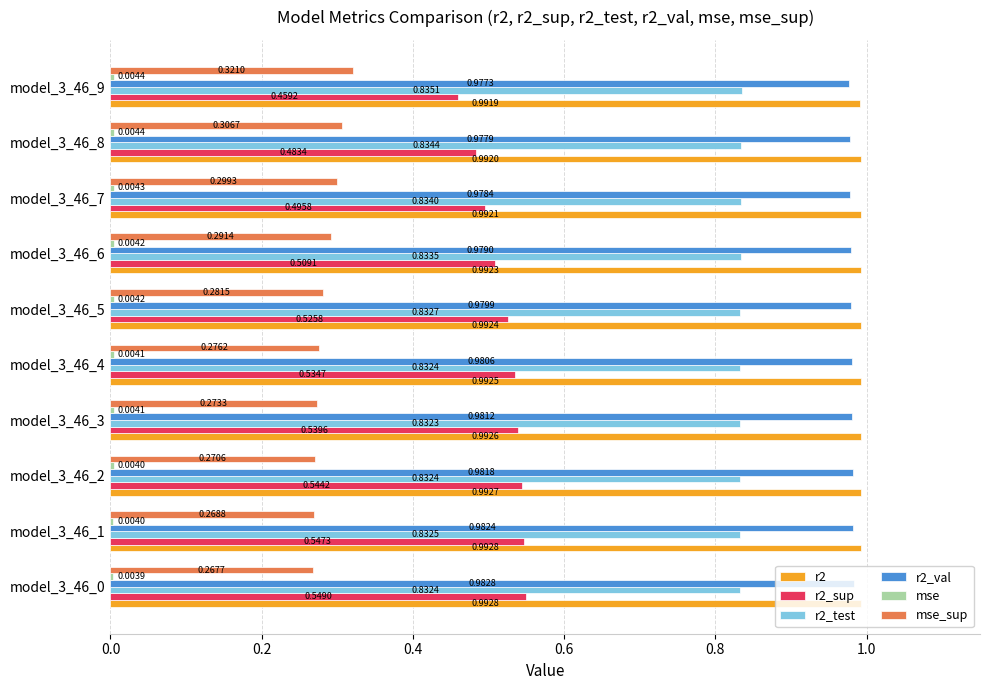

Which series has the largest total across all categories?

r2